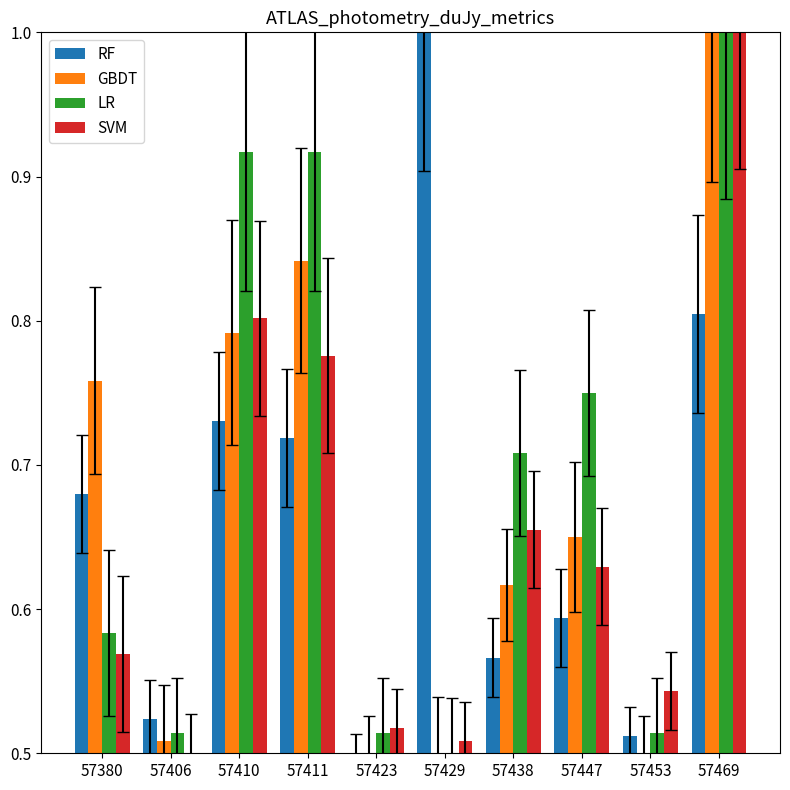

The value of LR at 57410 is 1.5. True or false?

False